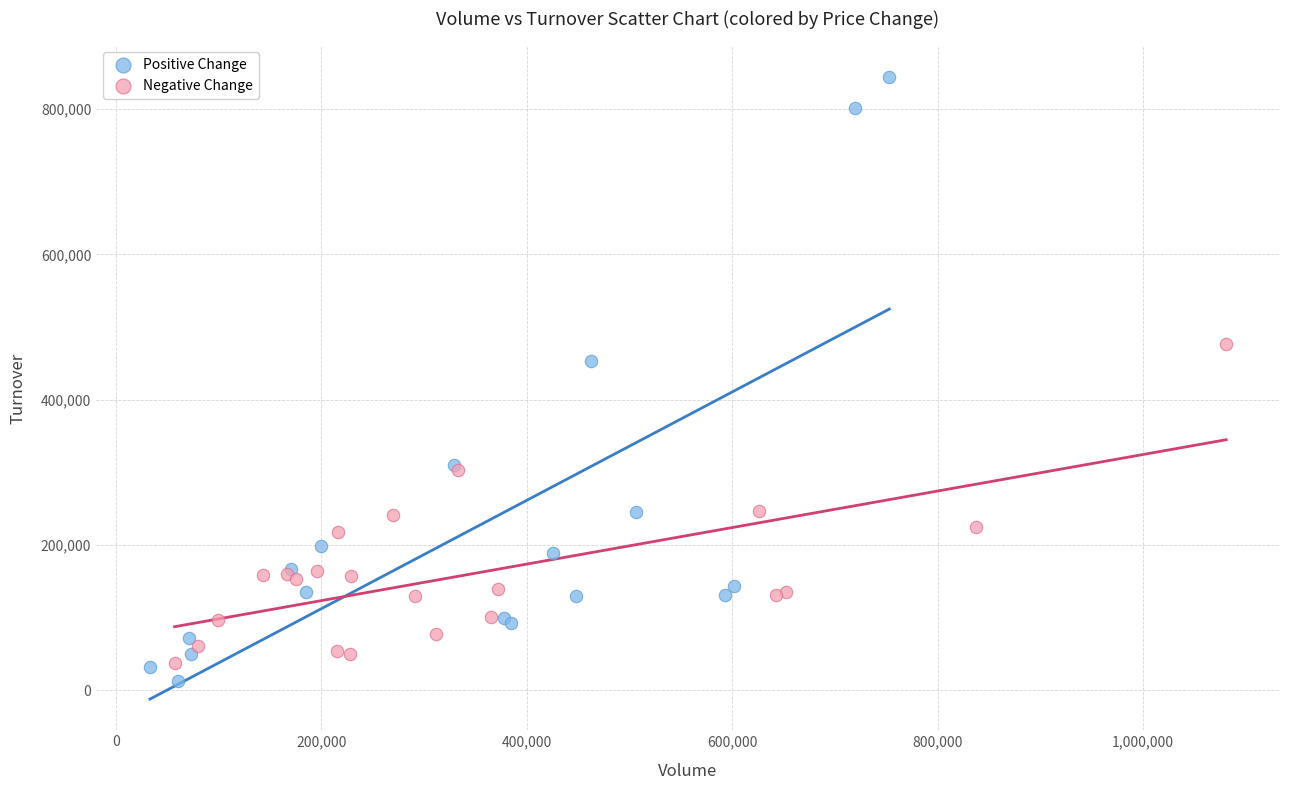

Which series has the largest Y range (max minus min)?

Positive Change